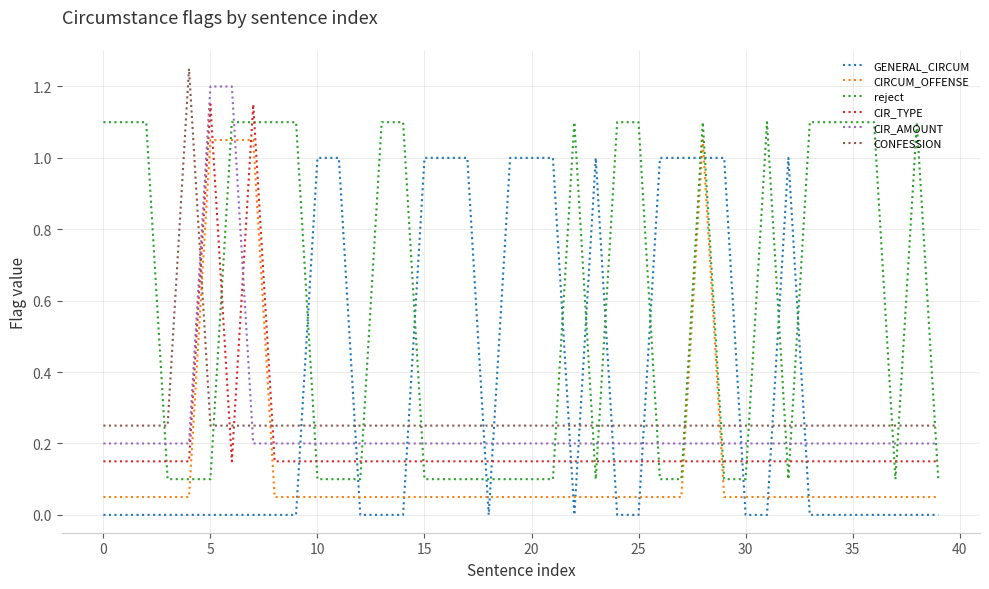

How many times do CONFESSION and CIRCUM_OFFENSE cross each other?

4